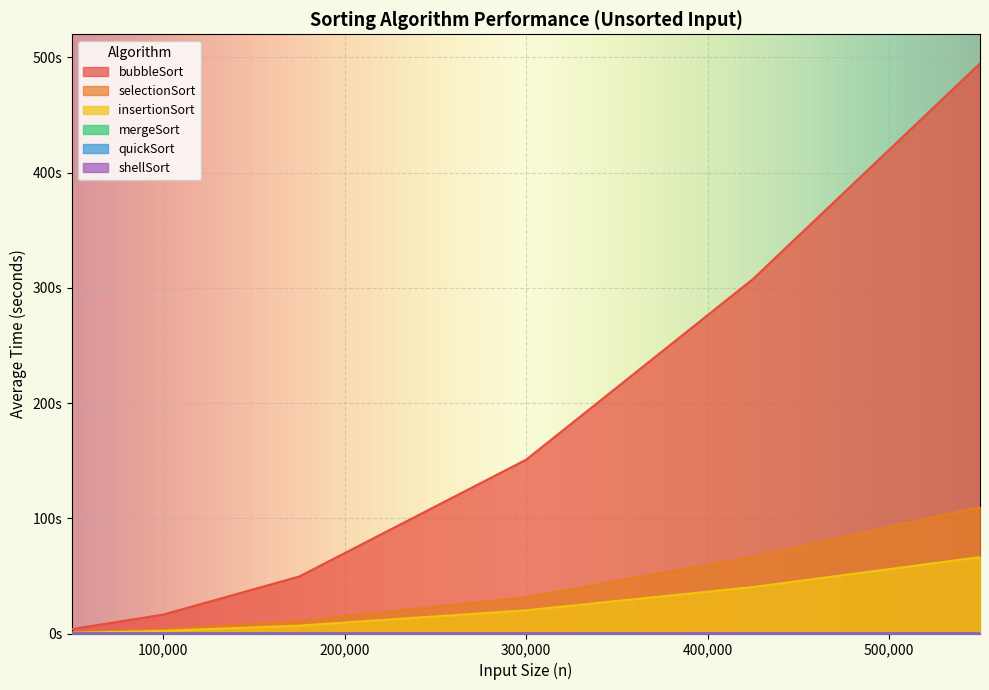

What value does the insertionSort series have at 100000?

2.2